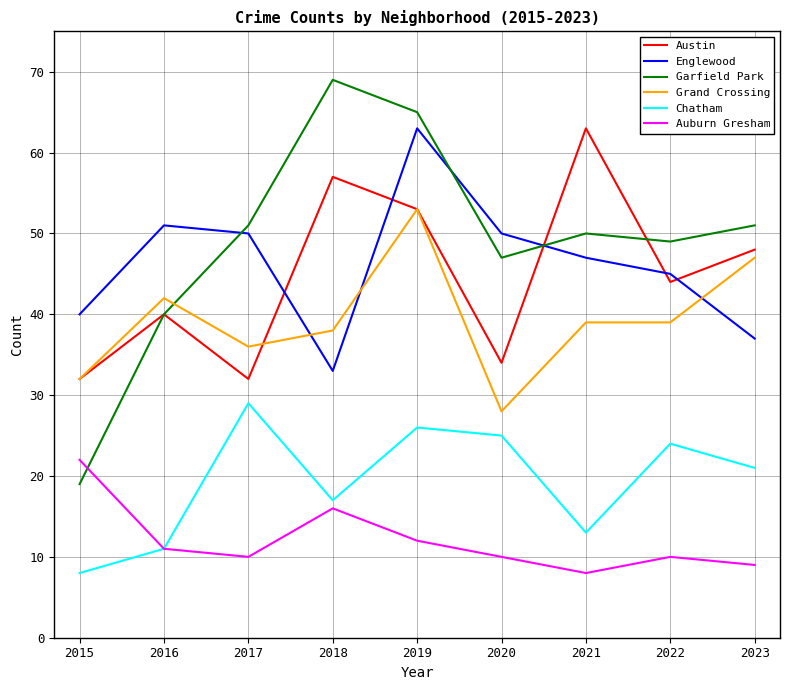

What are all the series names shown in the legend?

Austin, Englewood, Garfield Park, Grand Crossing, Chatham, Auburn Gresham